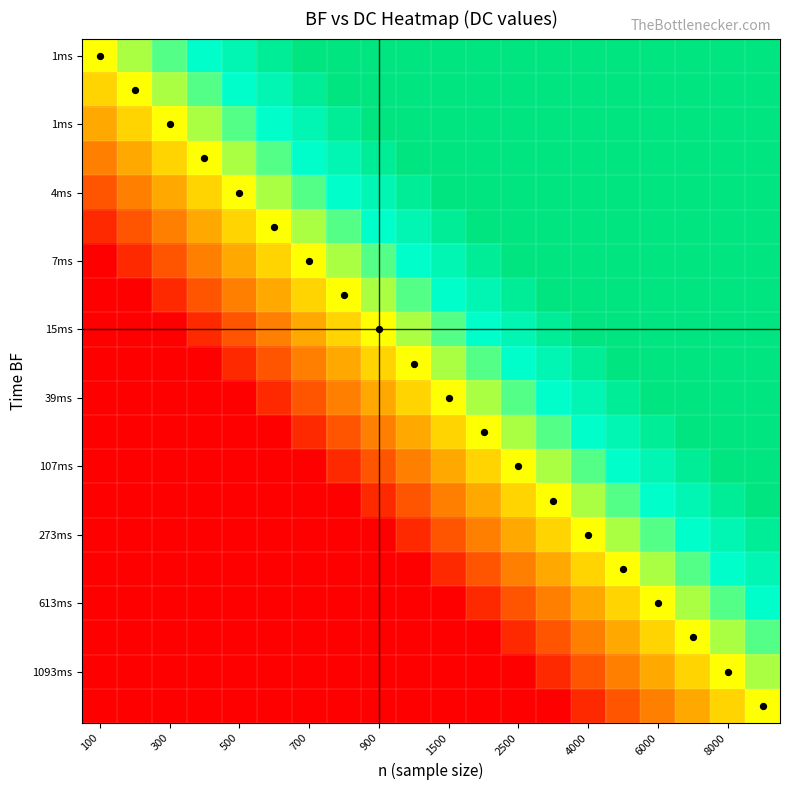

Which label corresponds to the smallest value in the chart?

100